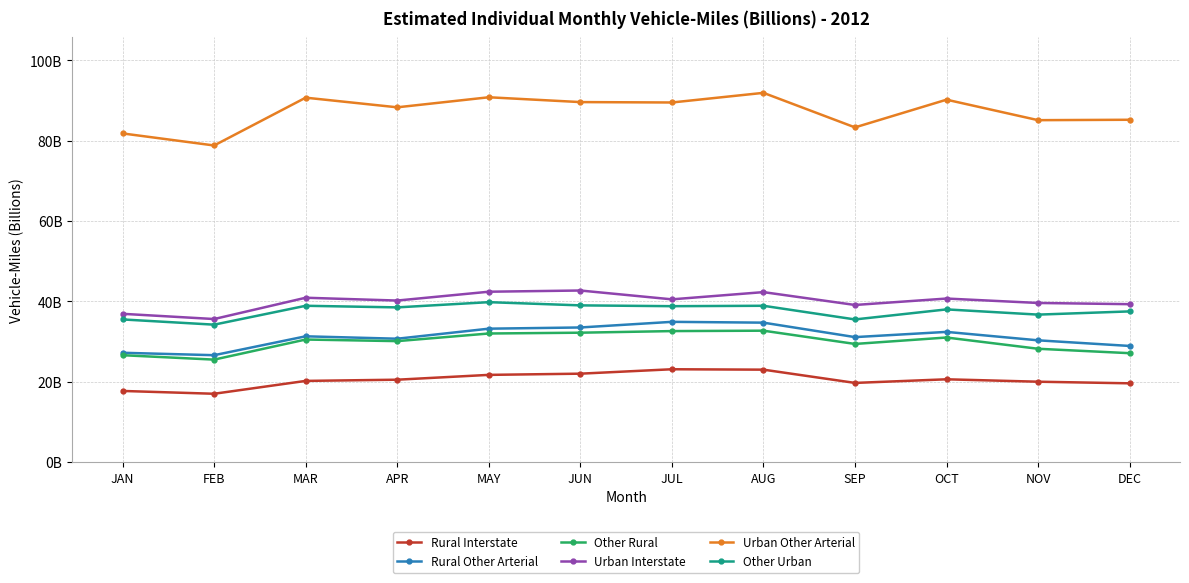

What are all the series names shown in the legend?

Rural Interstate, Rural Other Arterial, Other Rural, Urban Interstate, Urban Other Arterial, Other Urban